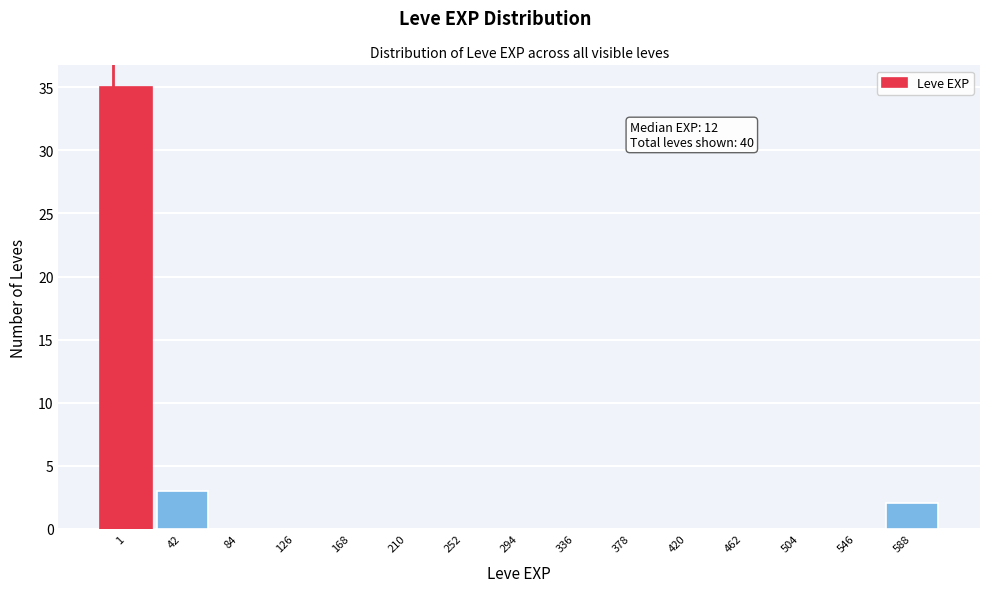

Reading right to left, extract all data points from this chart.

588=2	546=0	504=0	462=0	420=0	378=0	336=0	294=0	252=0	210=0	168=0	126=0	84=0	42=3	1=35